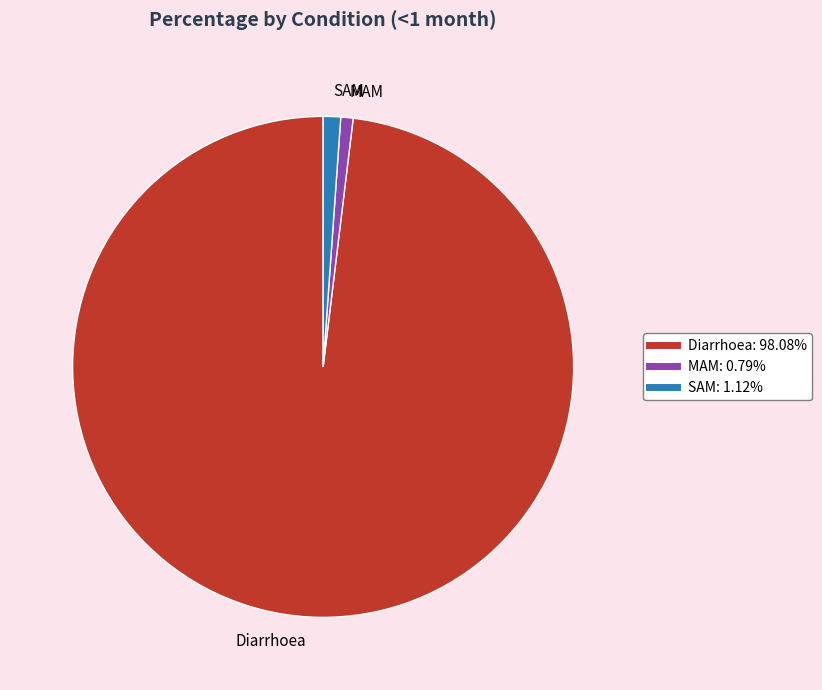

How many segments does this pie chart have?

3